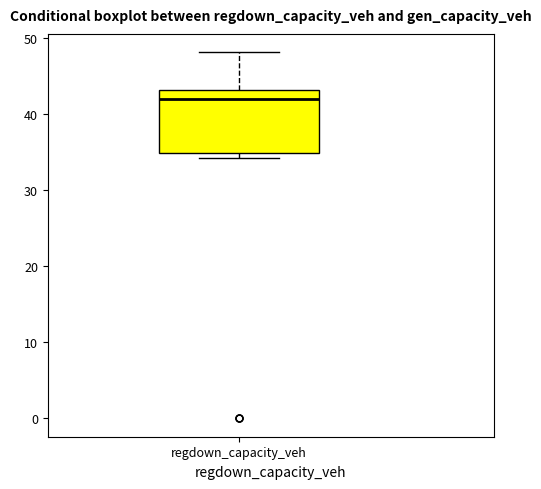

Transcribe this box plot: give where the median line is, the range the box spans, and where the two whiskers end, as read against the y-axis. The values are not printed on the chart, so give them approximately, as read against the axis.

median 42, box 35 to 43, whiskers 34 to 48